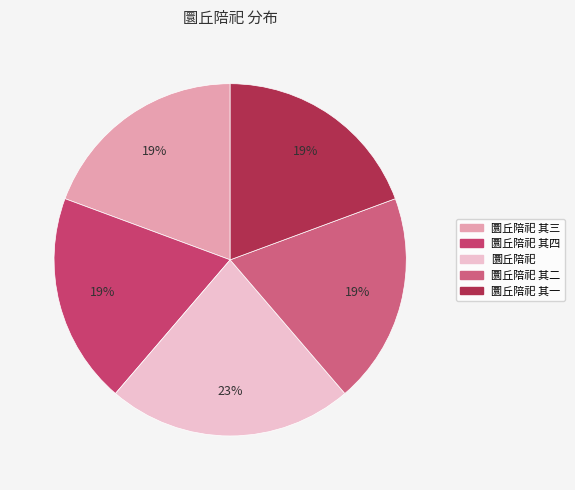

Between 圜丘陪祀 其四 and 圜丘陪祀 其一, which is larger?

圜丘陪祀 其四